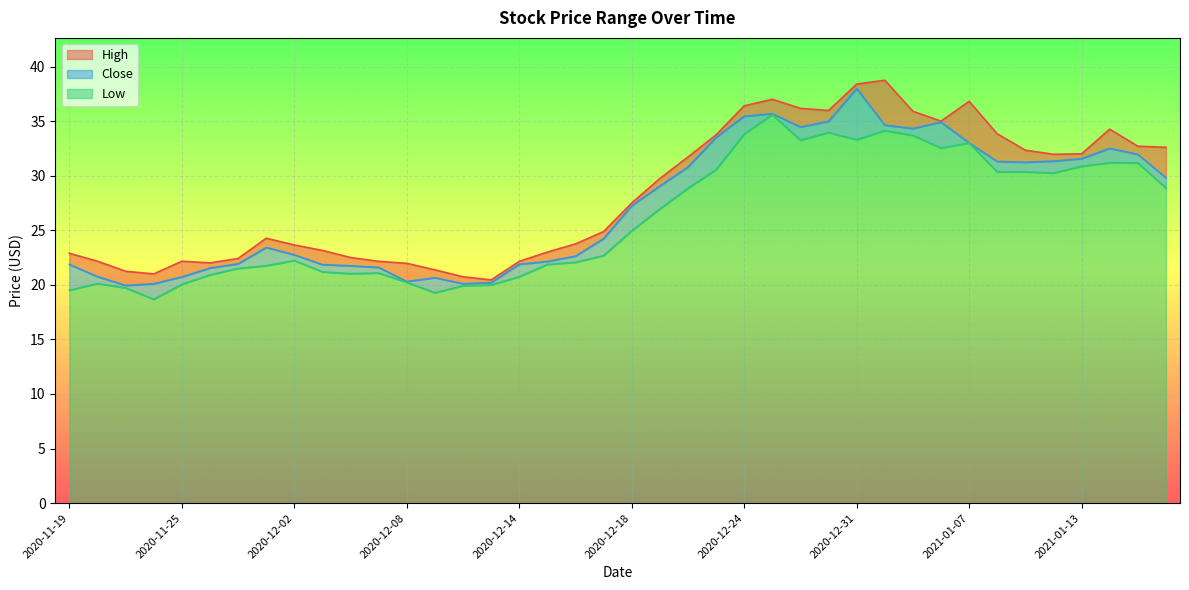

What position from the left is 2020-11-20?

2